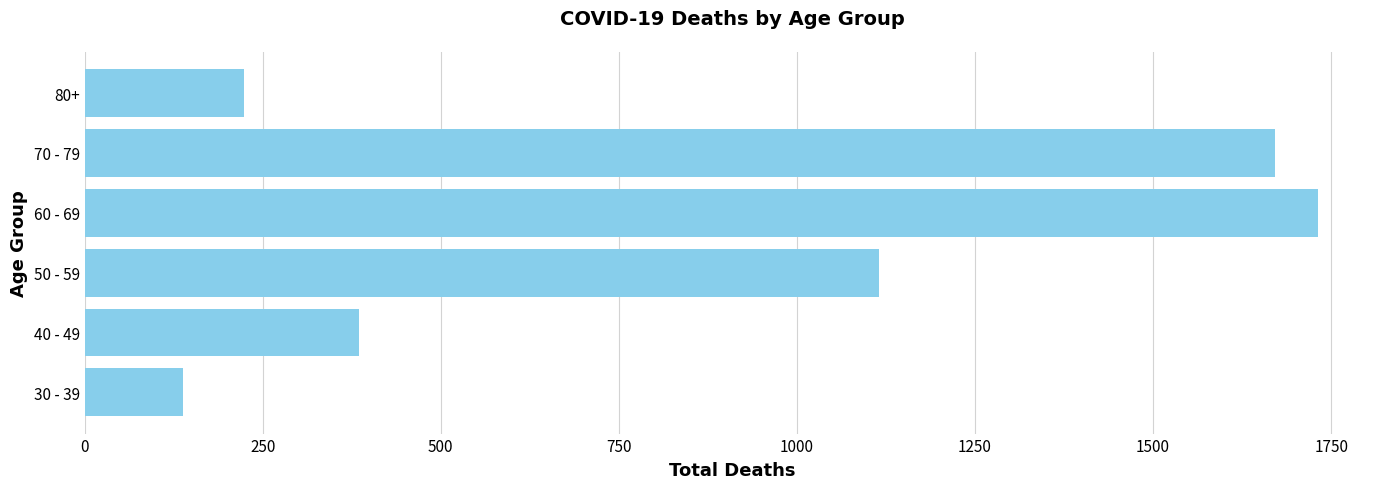

The chart shows a value of 1543 at 50 - 59. True or false?

False